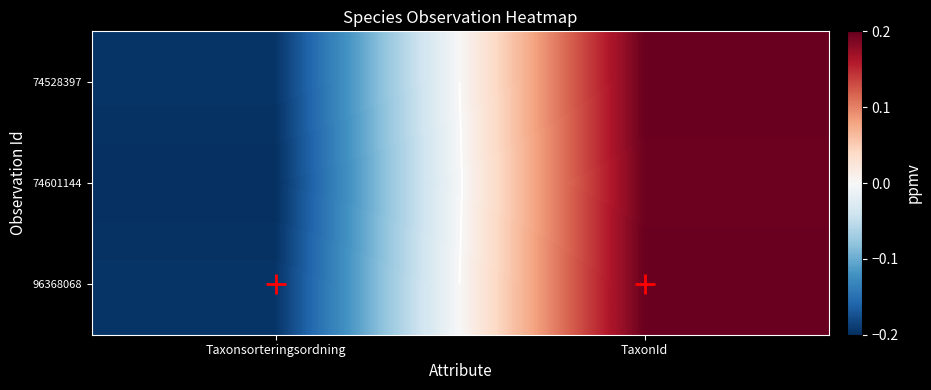

How many values in 74528397 are above zero?

1